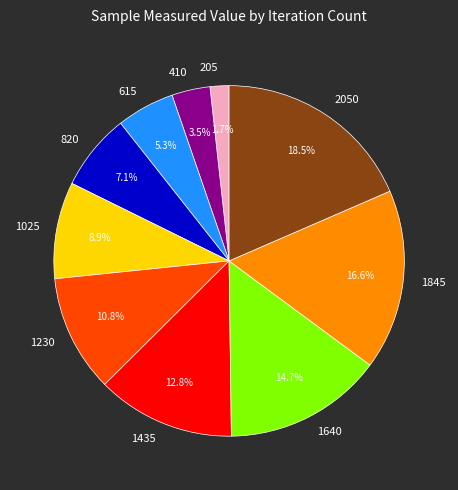

The 1845 slice represents 17% of the pie. True or false?

True